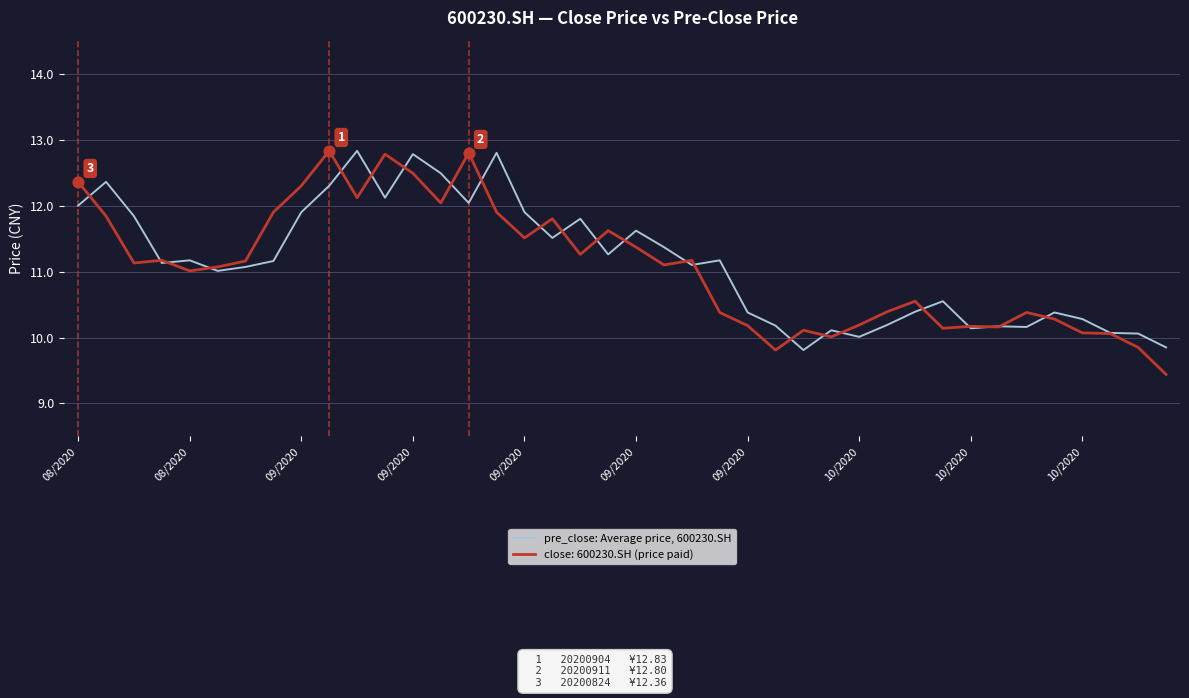

Which series has the largest range (max minus min)?

close: 600230.SH (price paid)